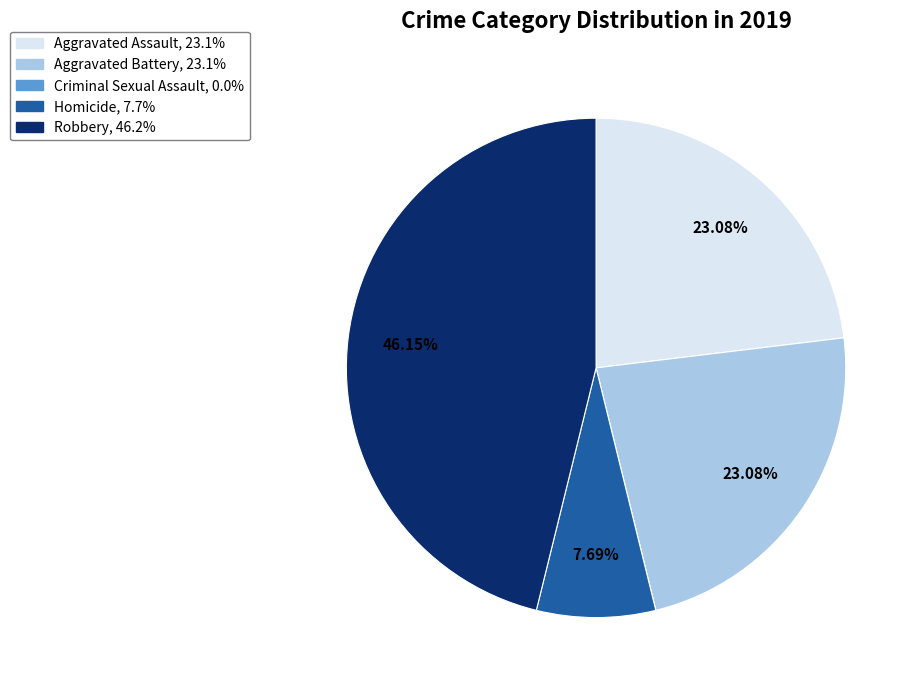

What is the largest slice in the pie chart?

Robbery